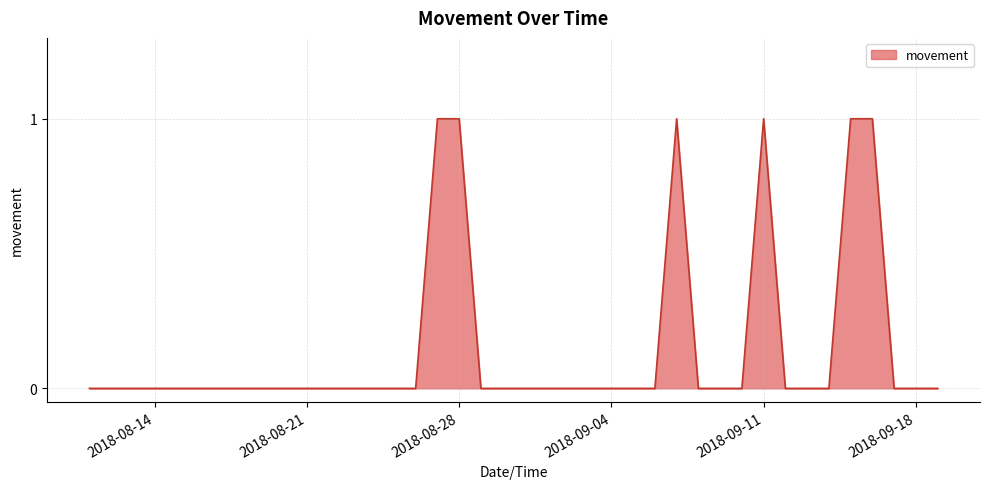

List the labels in order of value, smallest first.

2018-08-11, 2018-08-12, 2018-08-13, 2018-08-14, 2018-08-15, 2018-08-16, 2018-08-17, 2018-08-18, 2018-08-19, 2018-08-20, 2018-08-21, 2018-08-22, 2018-08-23, 2018-08-24, 2018-08-25, 2018-08-26, 2018-08-29, 2018-08-30, 2018-08-31, 2018-09-01, 2018-09-02, 2018-09-03, 2018-09-04, 2018-09-05, 2018-09-06, 2018-09-08, 2018-09-09, 2018-09-10, 2018-09-12, 2018-09-13, 2018-09-14, 2018-09-17, 2018-09-18, 2018-09-19, 2018-08-27, 2018-08-28, 2018-09-07, 2018-09-11, 2018-09-15, 2018-09-16